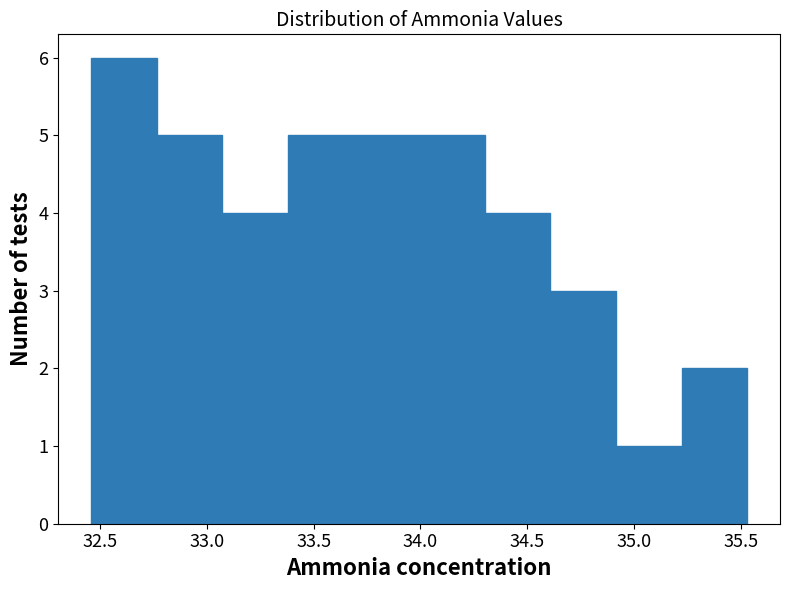

Reading left to right, list every bar in this chart as the range it spans on the x-axis followed by its height. Neither the bar edges nor the heights are printed on the chart, so give them approximately, as read against the axes.

32.45 to 32.75: 6
32.75 to 33.05: 5
33.05 to 33.40: 4
33.40 to 33.70: 5
33.70 to 34.00: 5
34.00 to 34.30: 5
34.30 to 34.60: 4
34.60 to 34.90: 3
34.90 to 35.20: 1
35.20 to 35.55: 2